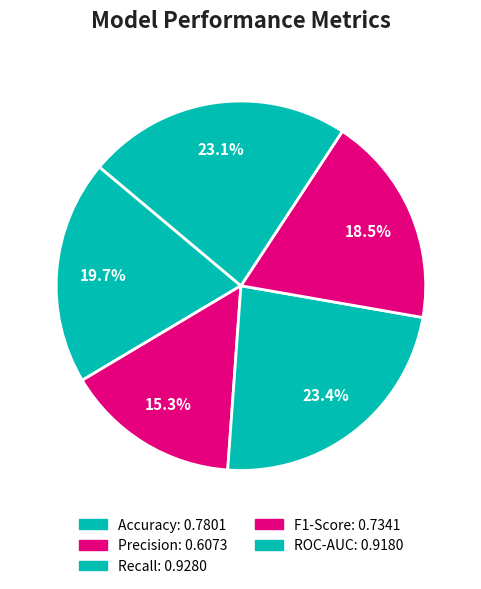

Which category has the smallest portion of the pie?

Precision